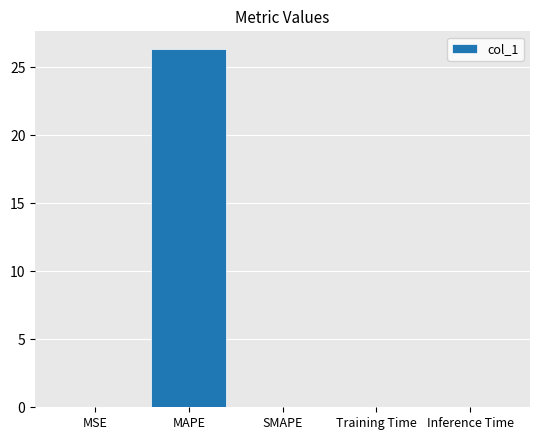

The value at MAPE is 26.3. True or false?

True